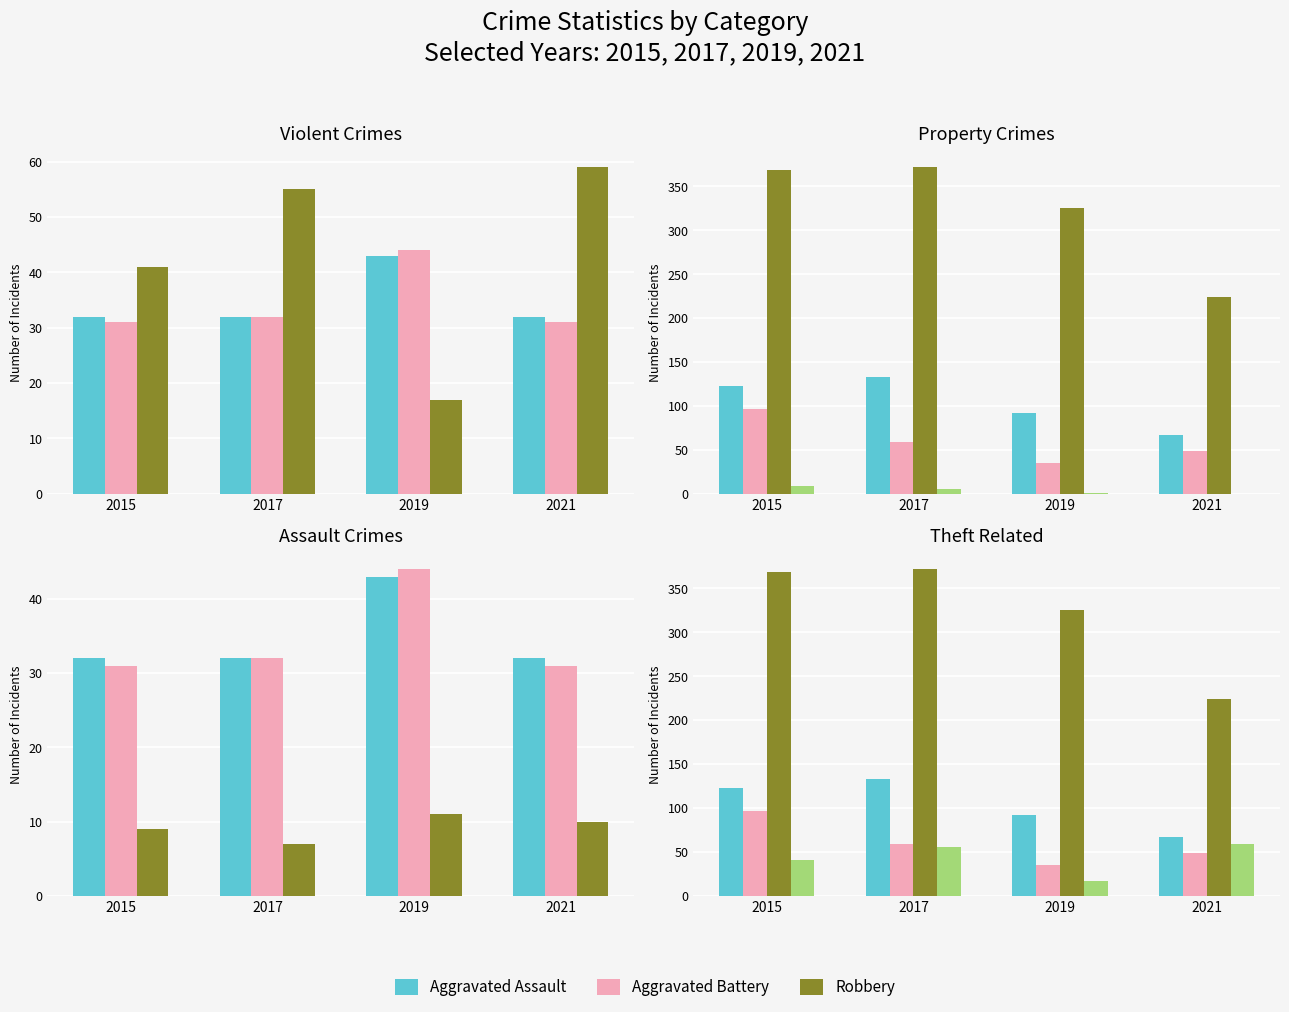

What is the value of the 2019 bar at the 5th from the left?

11